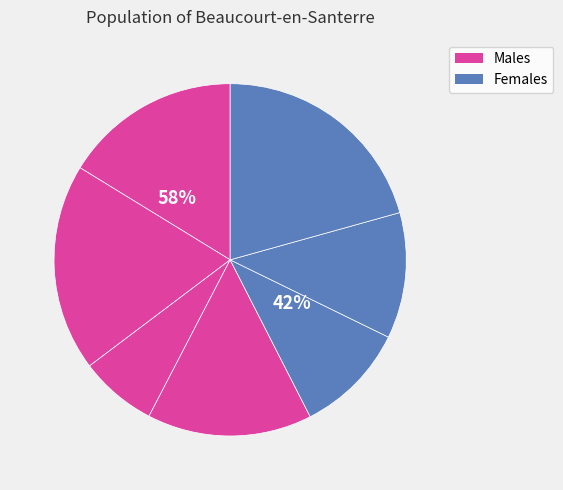

Is there any slice that represents more than half of the pie?

No